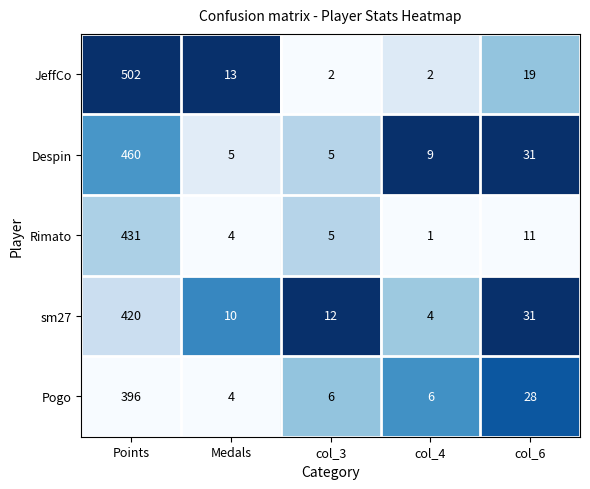

At which category is the sum across all series the highest?

Points